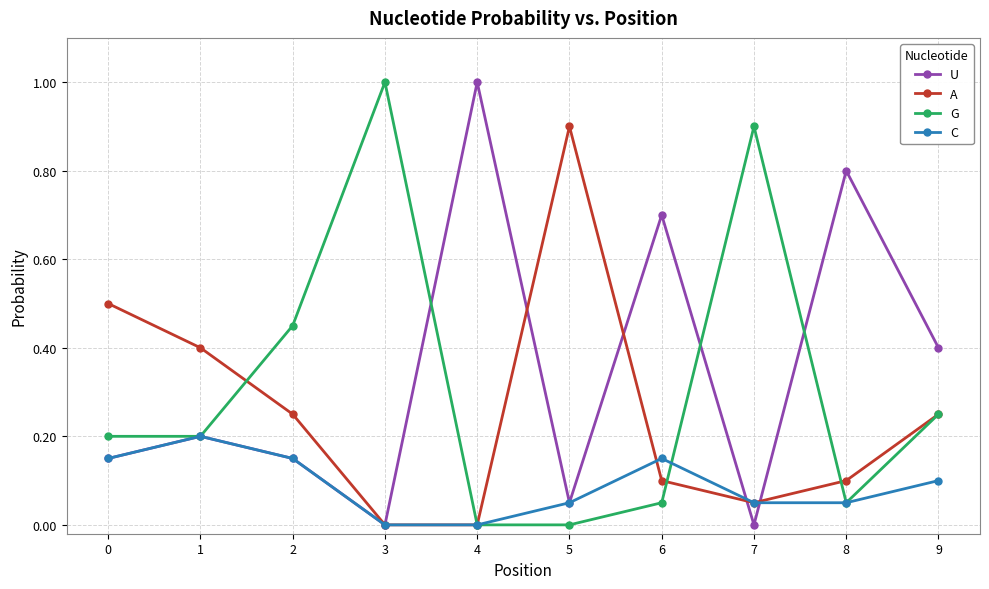

What is the value of the A point at the 6th from the left?

0.9